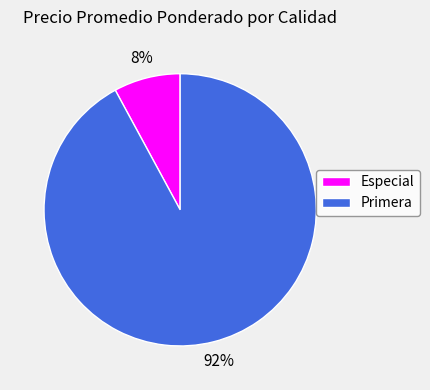

Rank the categories by value from lowest to highest.

Especial, Primera